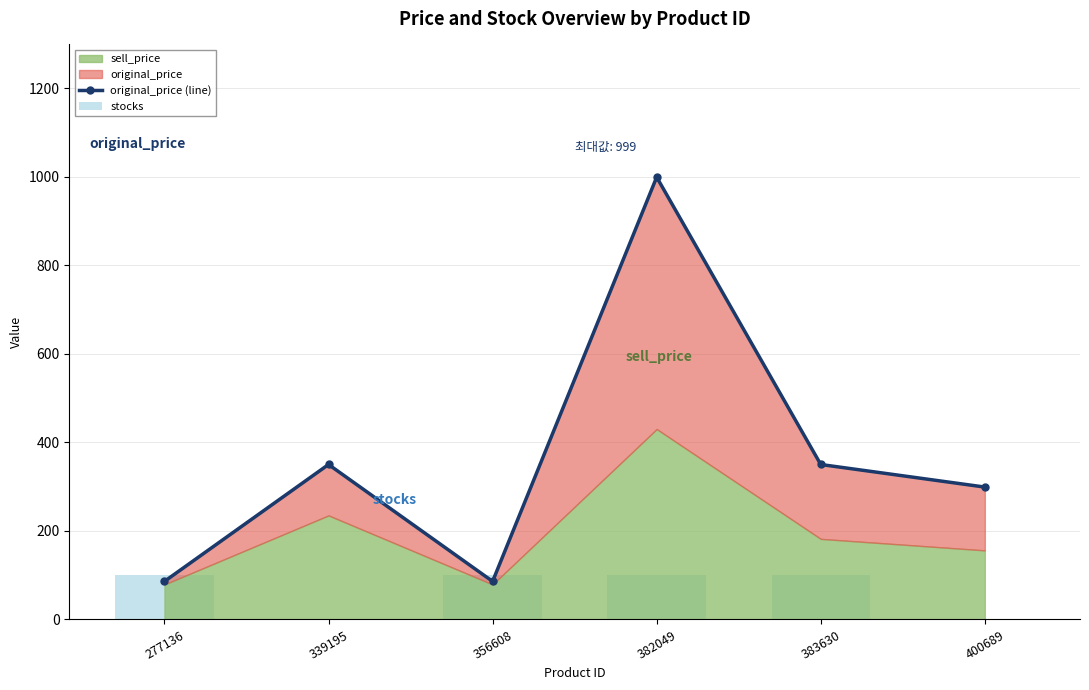

Does the chart contain stacked bars?

No